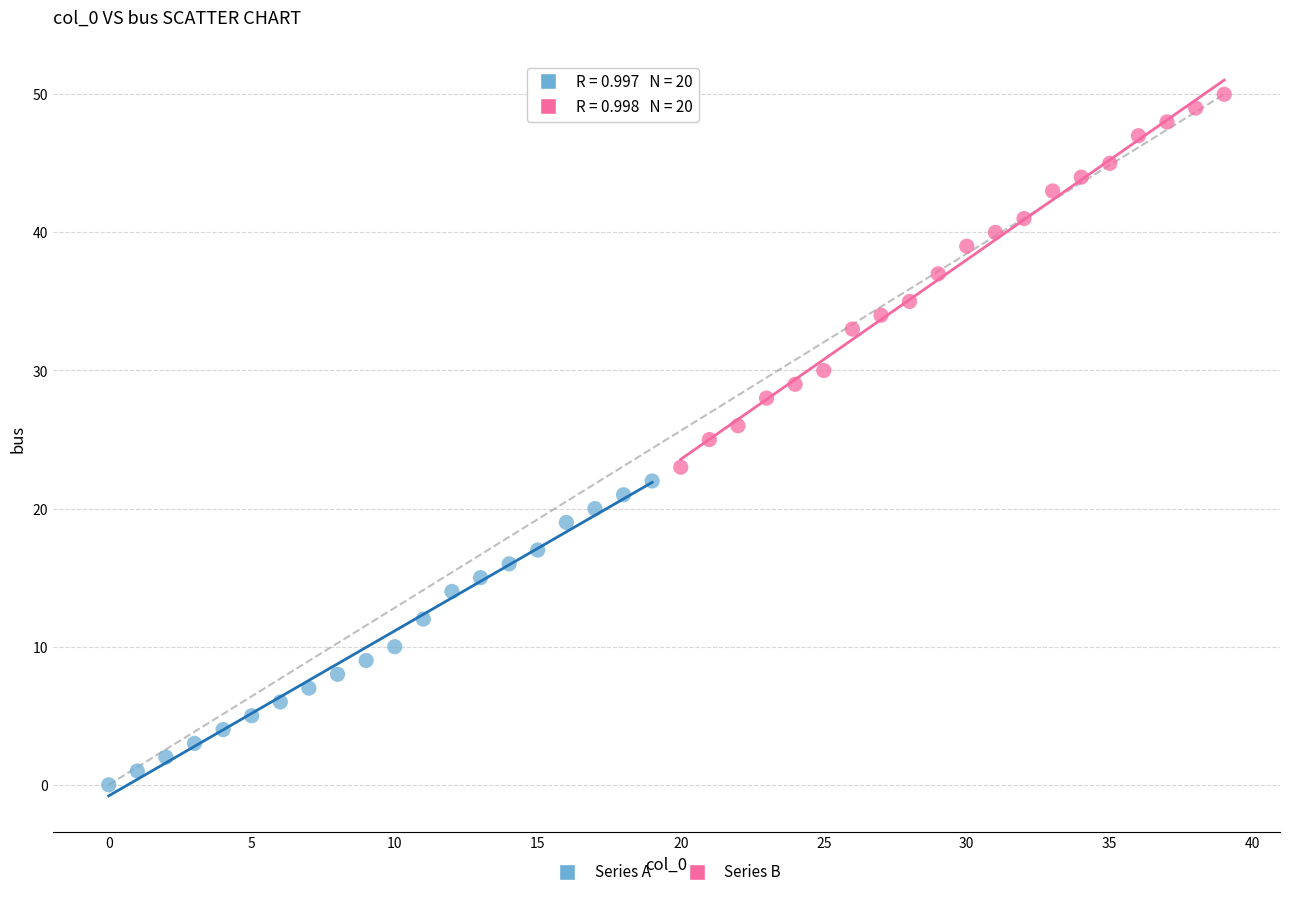

Which series has the largest Y range (max minus min)?

Series B